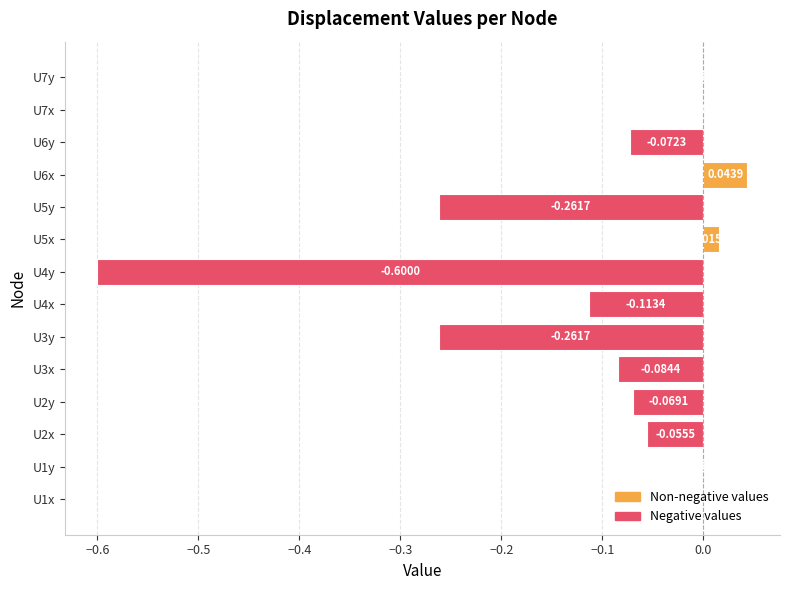

What is the sum of all values?

-1.5